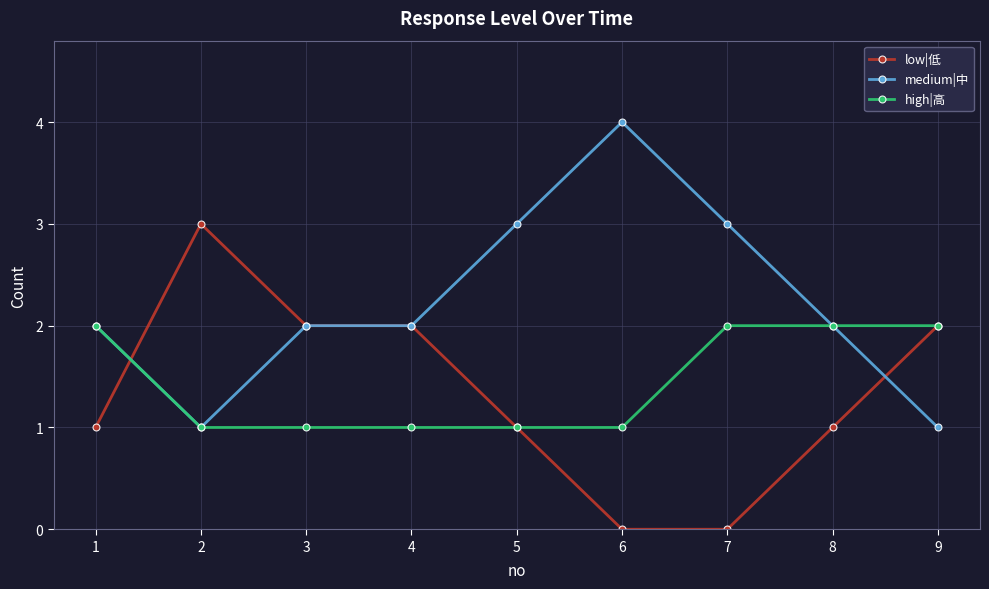

Reading right to left, list all the values displayed in this chart.

low|低: 9=2	8=1	7=0	6=0	5=1	4=2	3=2	2=3	1=1
medium|中: 9=1	8=2	7=3	6=4	5=3	4=2	3=2	2=1	1=2
high|高: 9=2	8=2	7=2	6=1	5=1	4=1	3=1	2=1	1=2